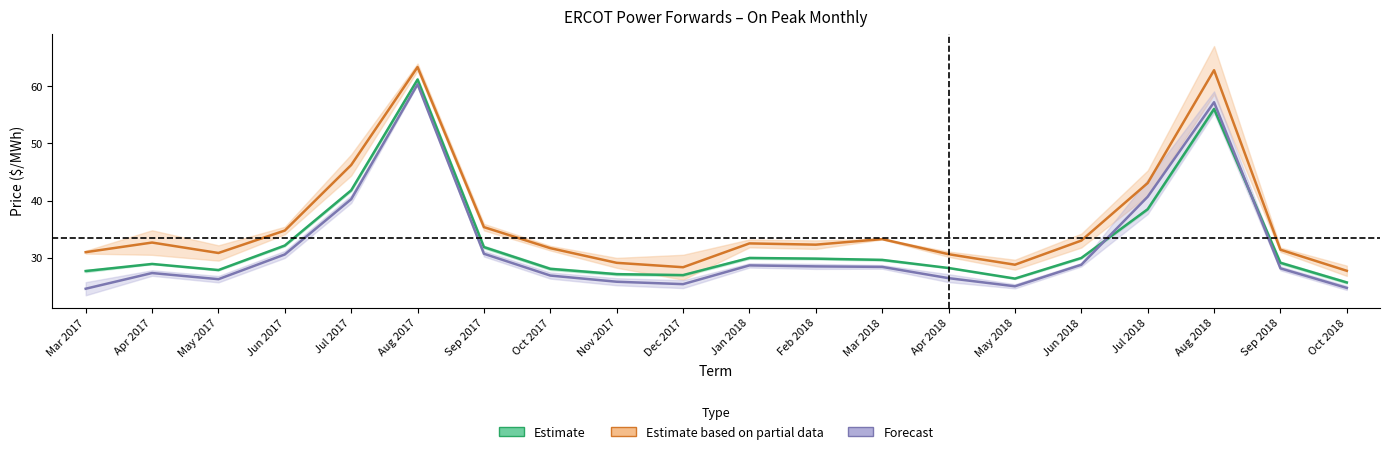

True or false: Houston Zone and DC_E cross at least once.

False